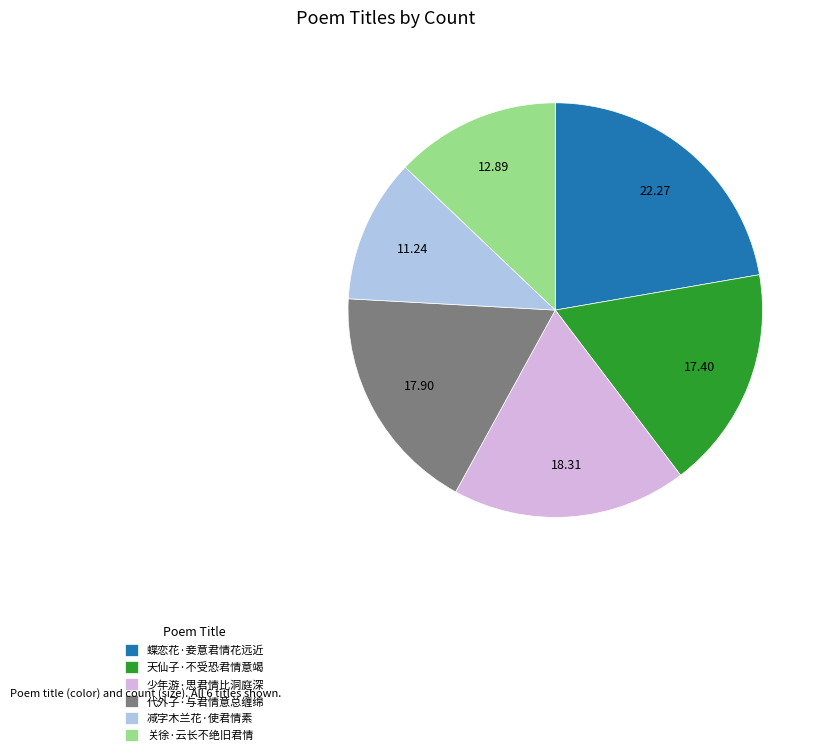

Is it true that 少年游·思君情比洞庭深 is 30% of the pie?

False